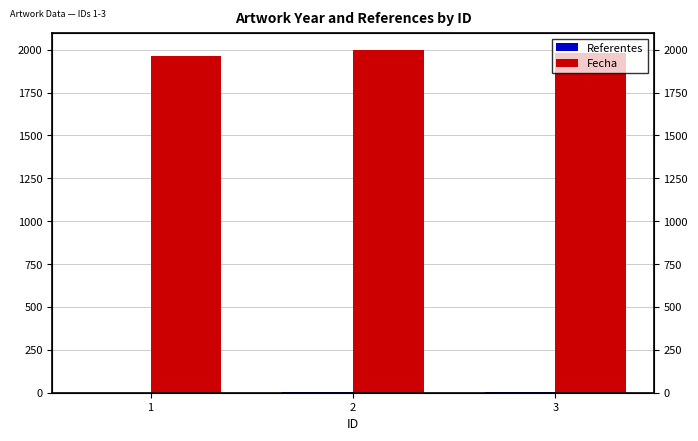

What is the value of the Fecha bar at the 2nd from the left?

1997